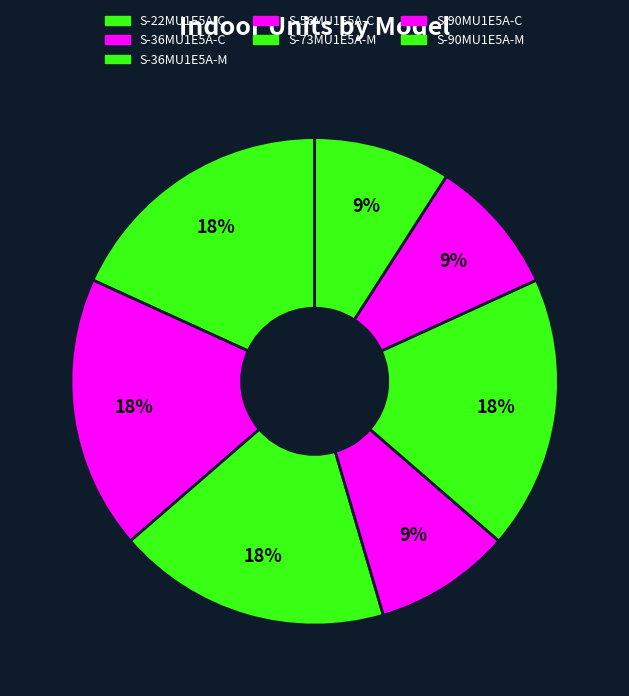

Does any single category account for the majority?

No